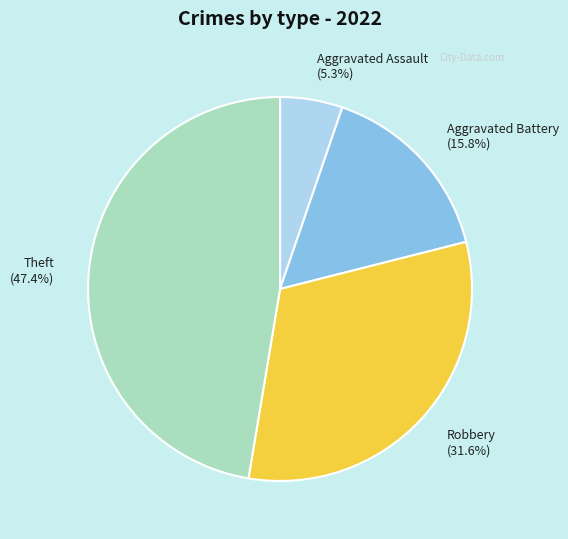

Is the sum of Aggravated Battery and Aggravated Assault greater than half?

No